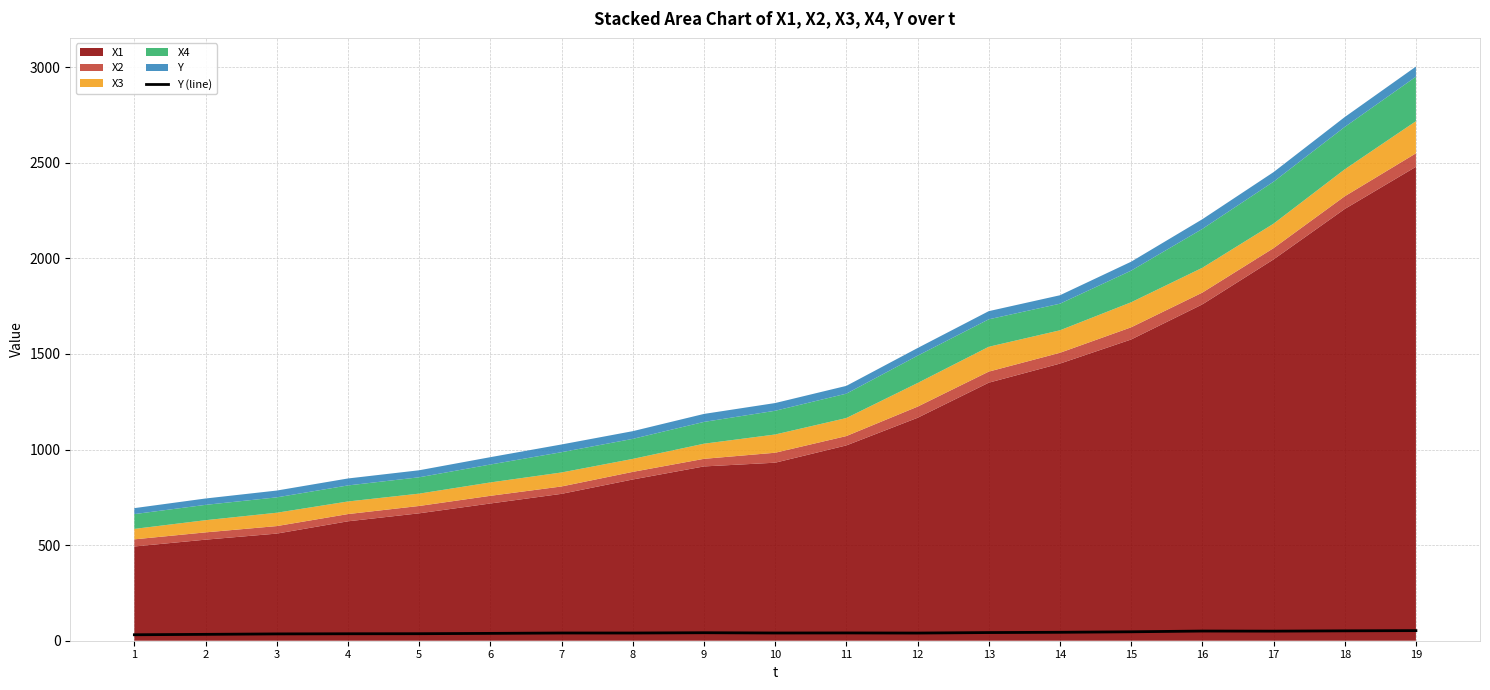

What is the minimum value shown in the chart?

31.2